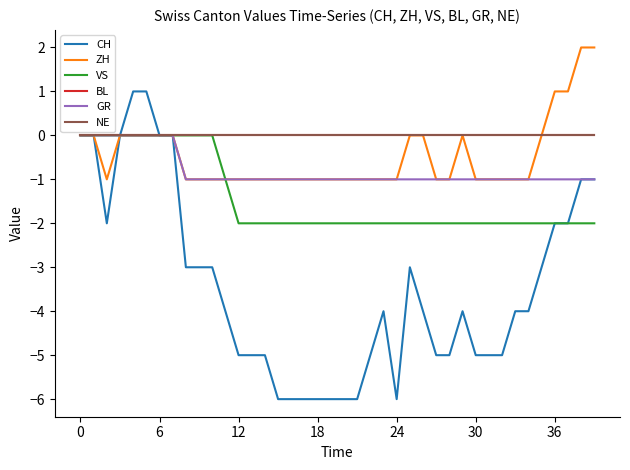

Does the chart display data point markers on the line(s)?

No